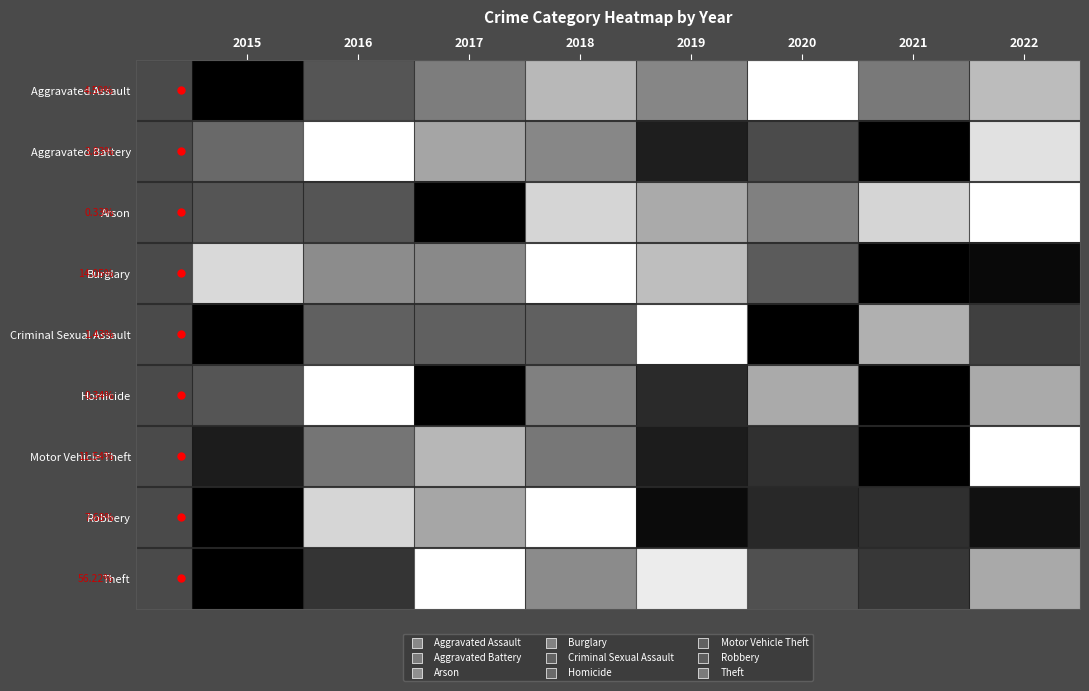

The value of Burglary at 2017 is 0.5. True or false?

True